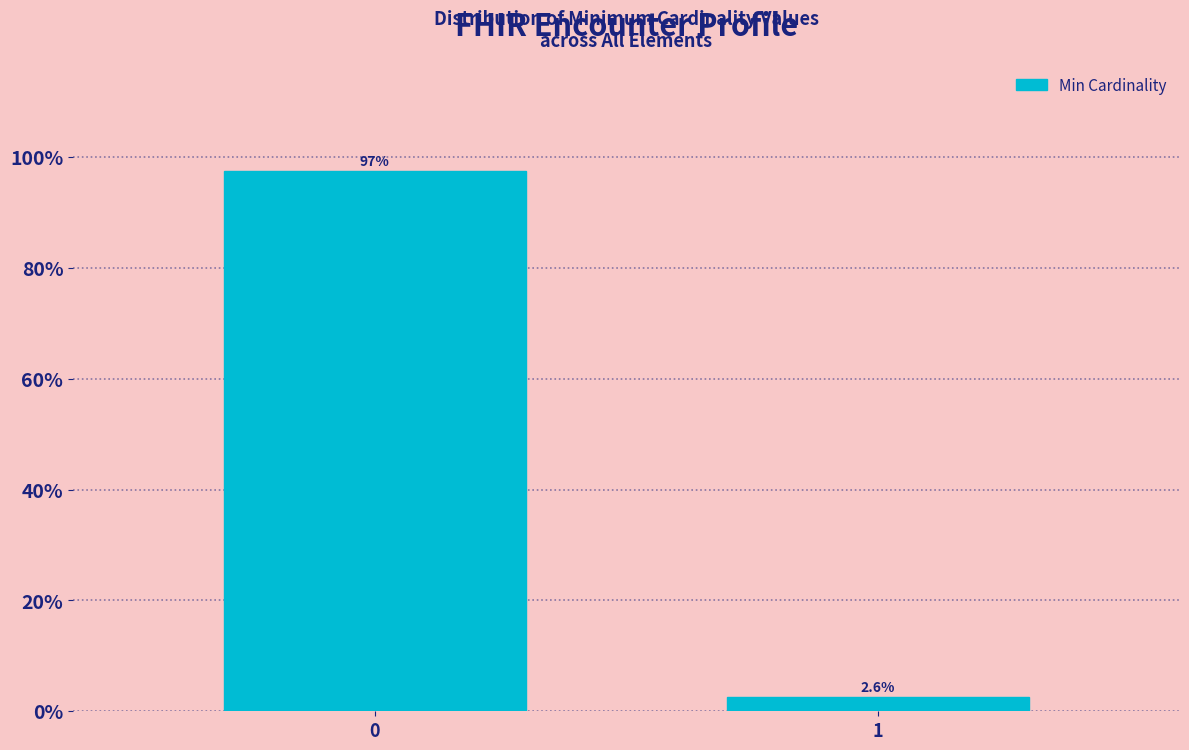

Reading left to right, list all the values displayed in this chart.

97.4	2.6